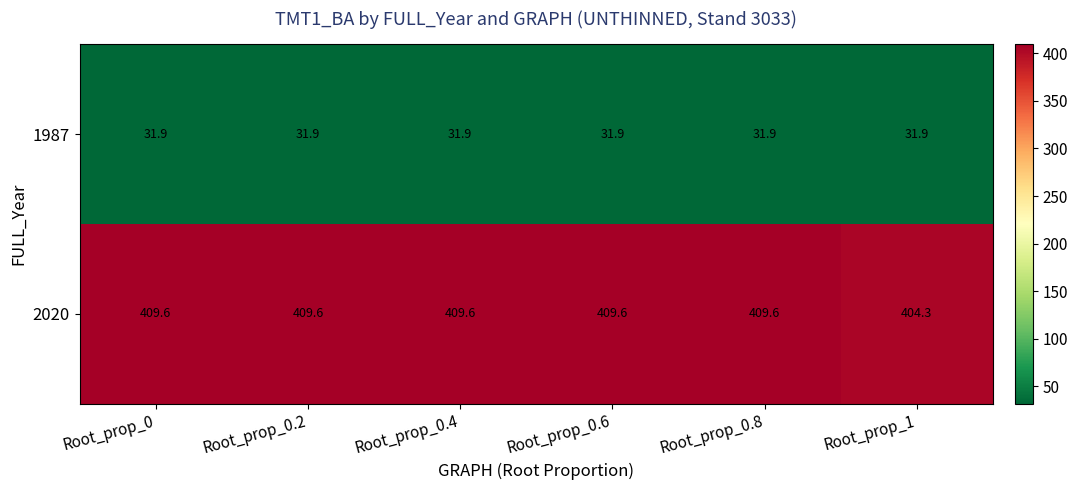

The value of 2020 at Root_prop_1 is 550.5. True or false?

False